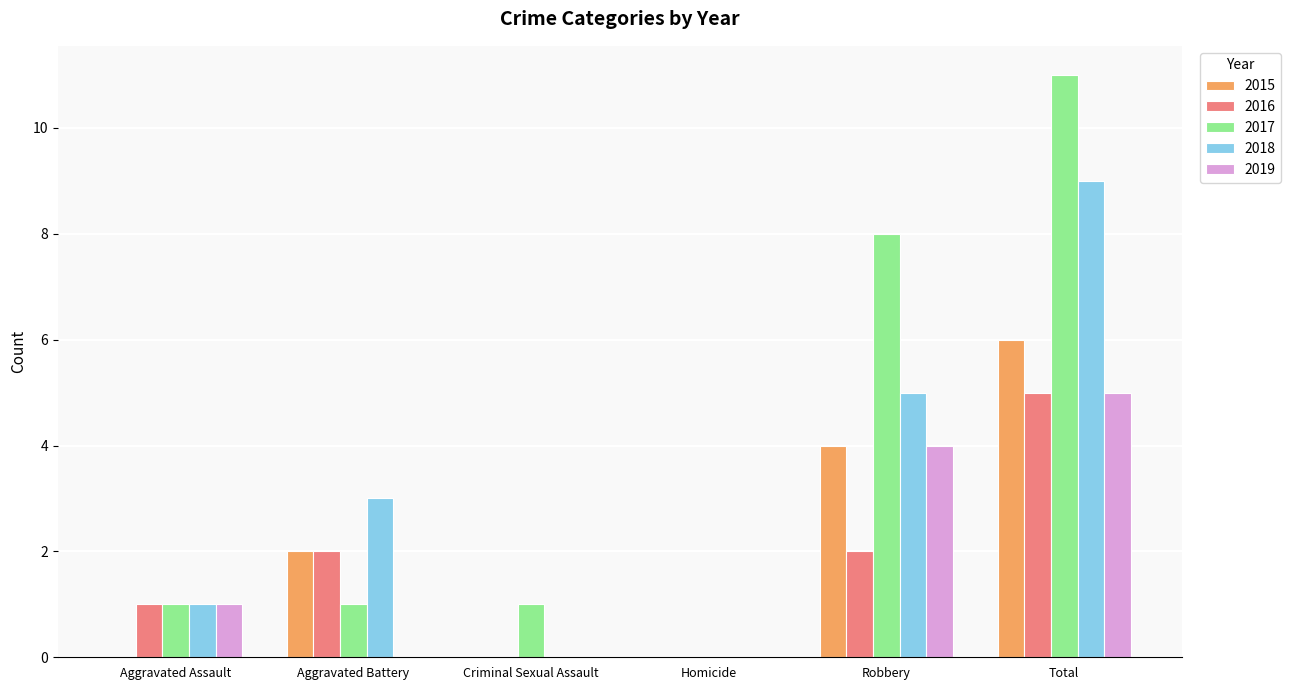

How many series are shown in this chart?

5